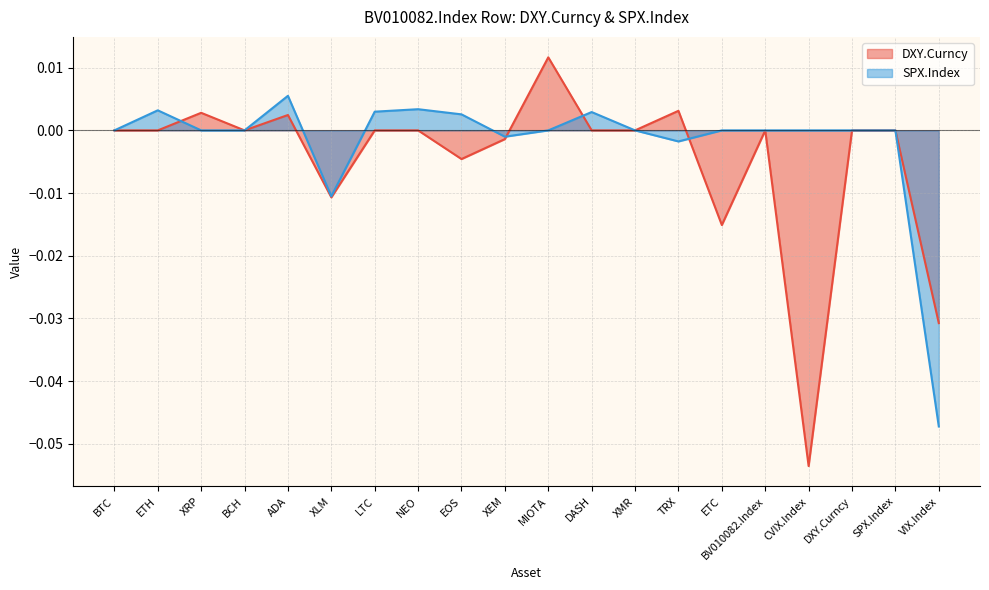

Which series has the largest total across all categories?

SPX.Index